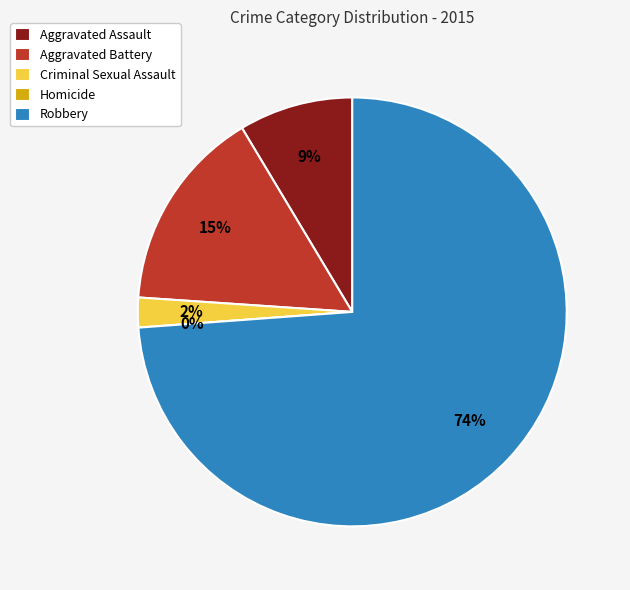

Rank the categories by value from lowest to highest.

Homicide, Criminal Sexual Assault, Aggravated Assault, Aggravated Battery, Robbery